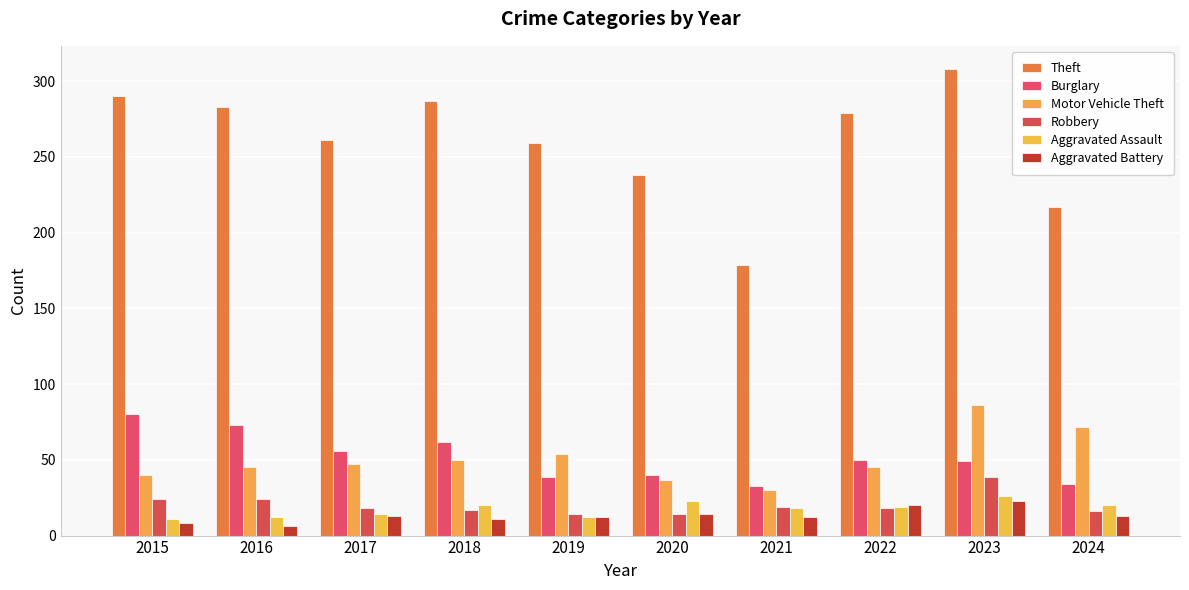

At how many categories does at least one series exceed 293?

1